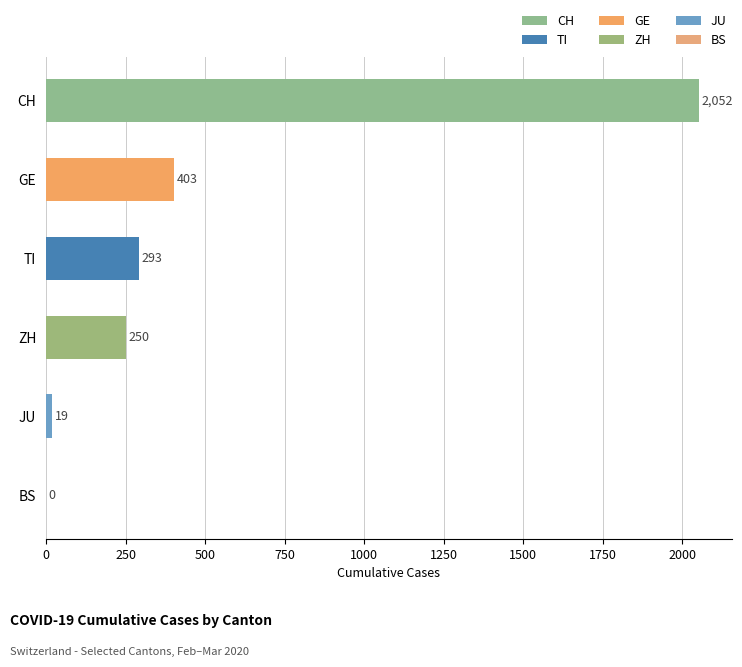

What is the change in value from BS to CH?

+2052